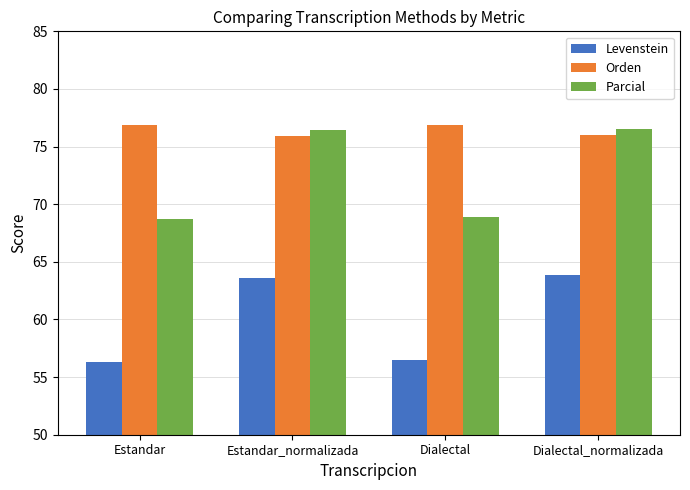

At Estandar, list the series in order from smallest to largest.

Levenstein, Parcial, Orden